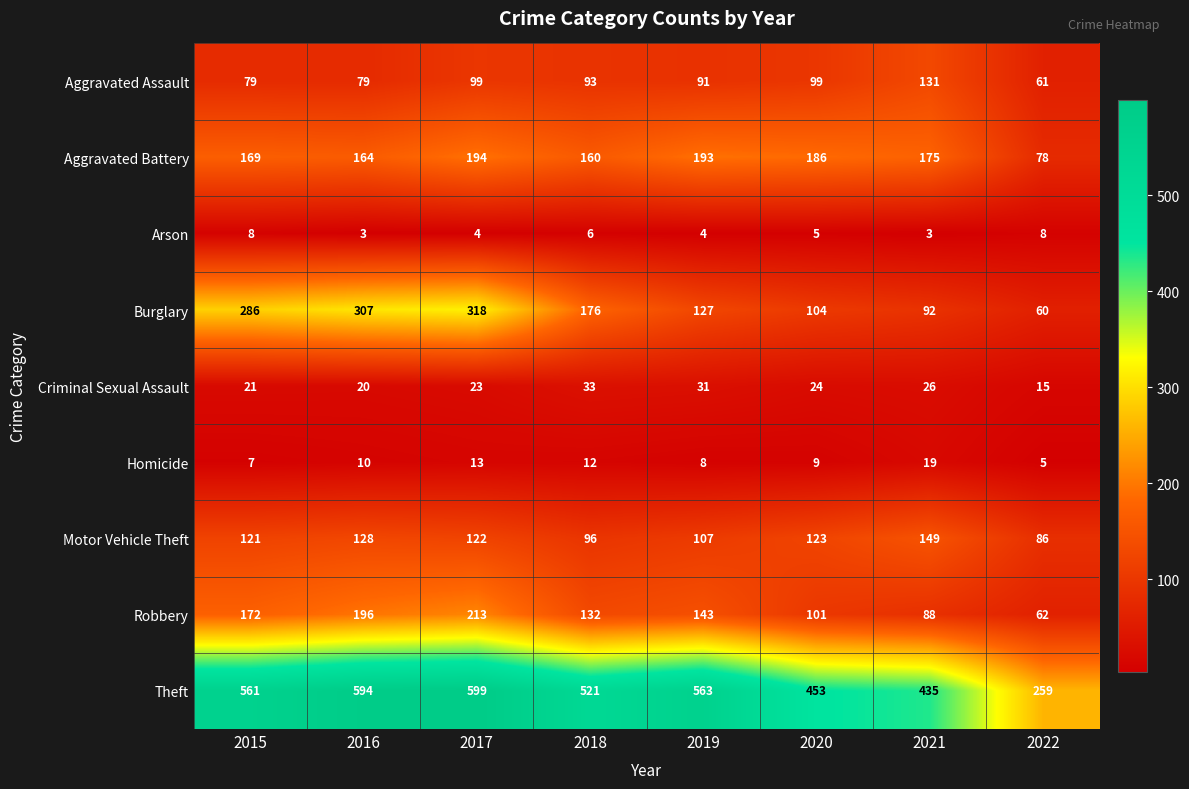

Where does the Arson series first go above 5?

2015